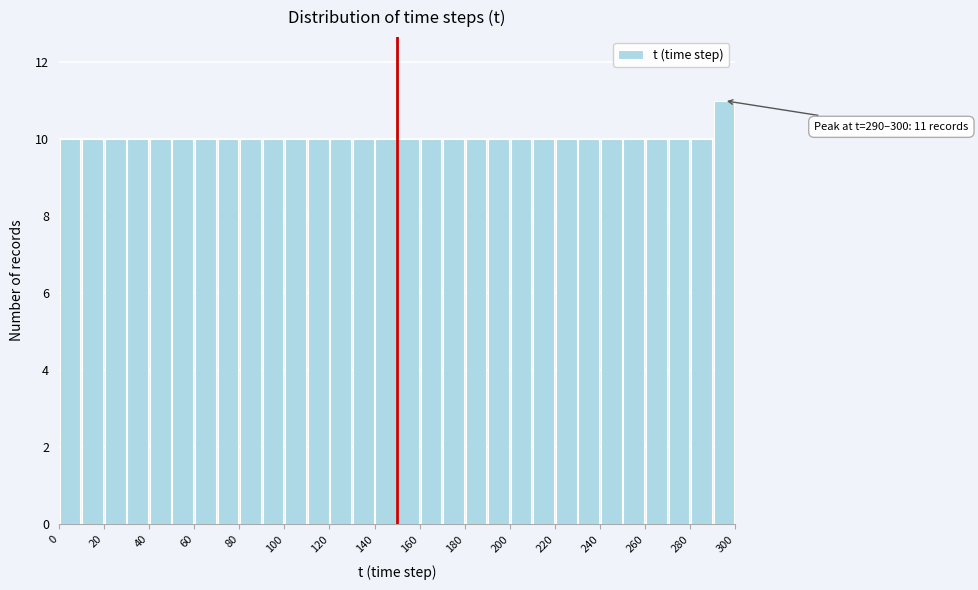

Which range on the x-axis has the tallest bar?

290 to 300